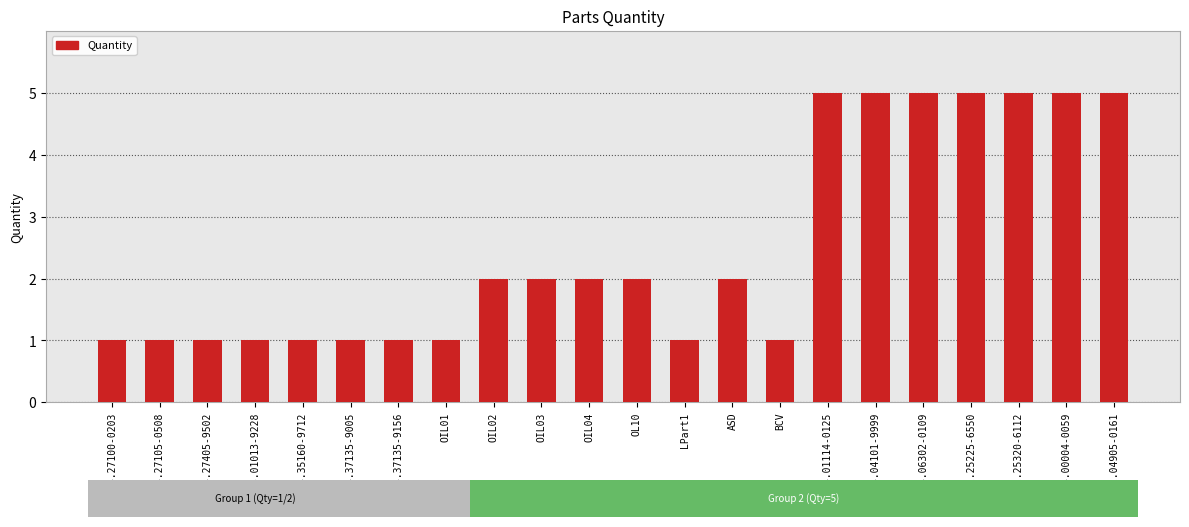

How many bars are there in total?

22